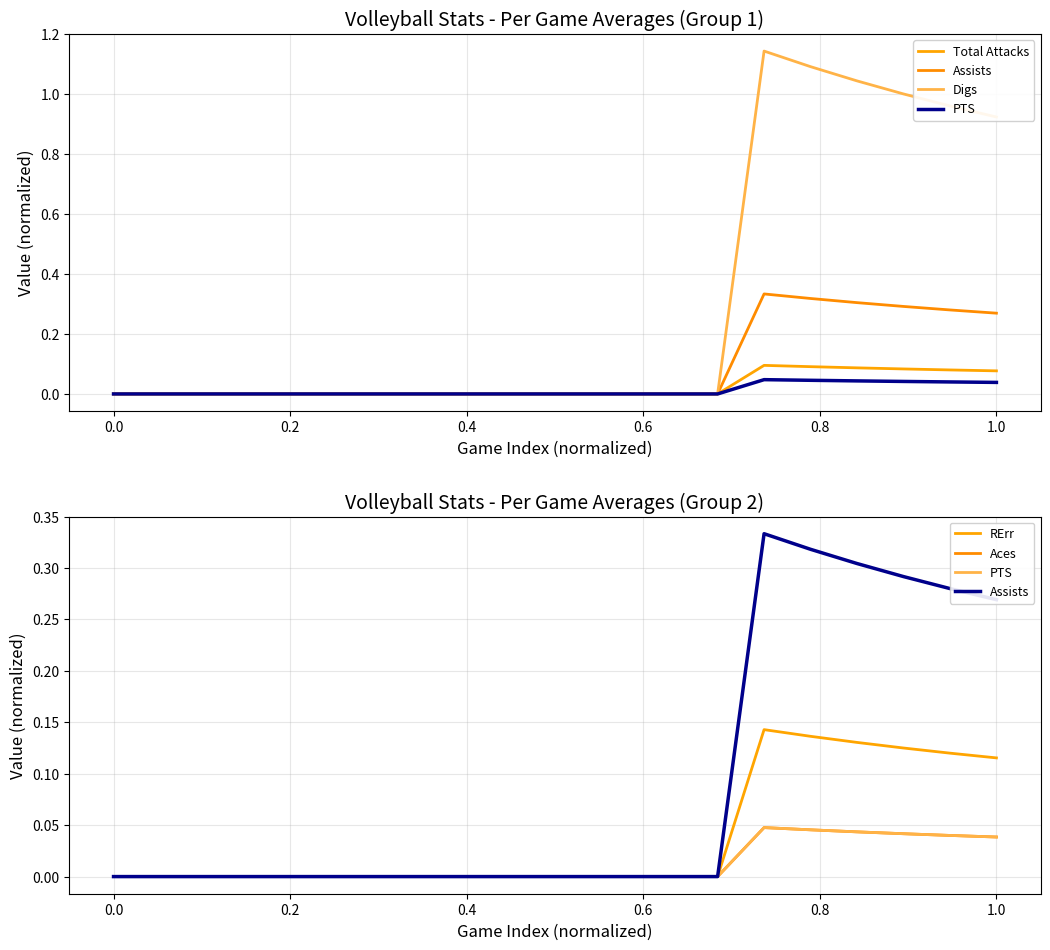

What is the value of the Total Attacks point at the 18th from the left?

0.1